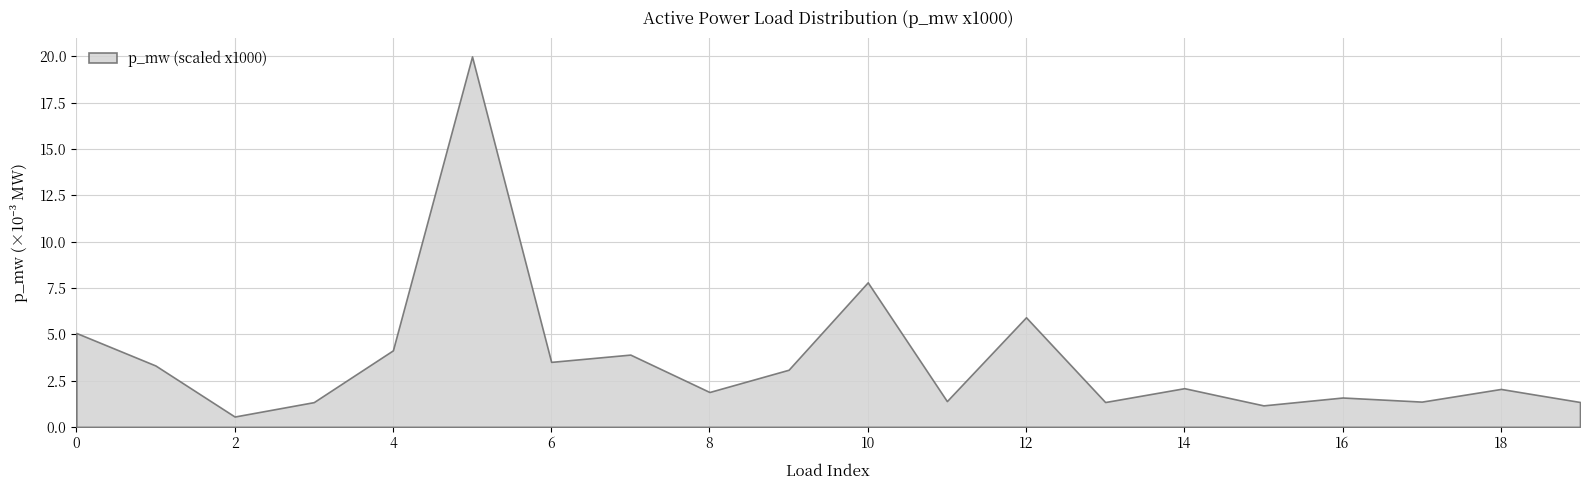

Where is the first local minimum?

2